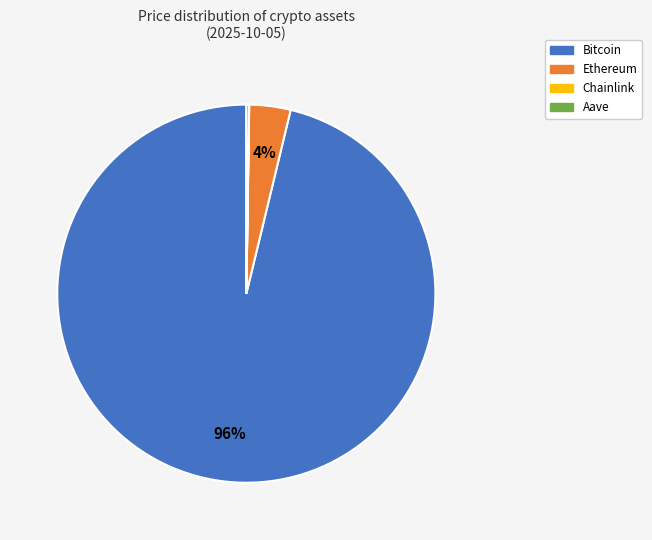

To the nearest percent, what percentage of the pie is Ethereum?

4%